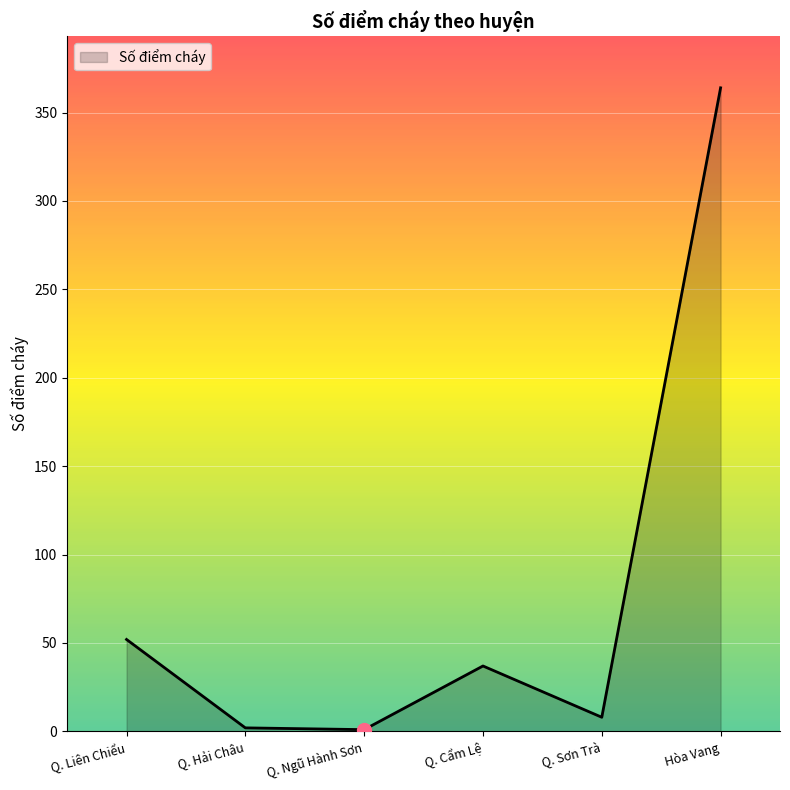

How many categories are shown in the chart?

6